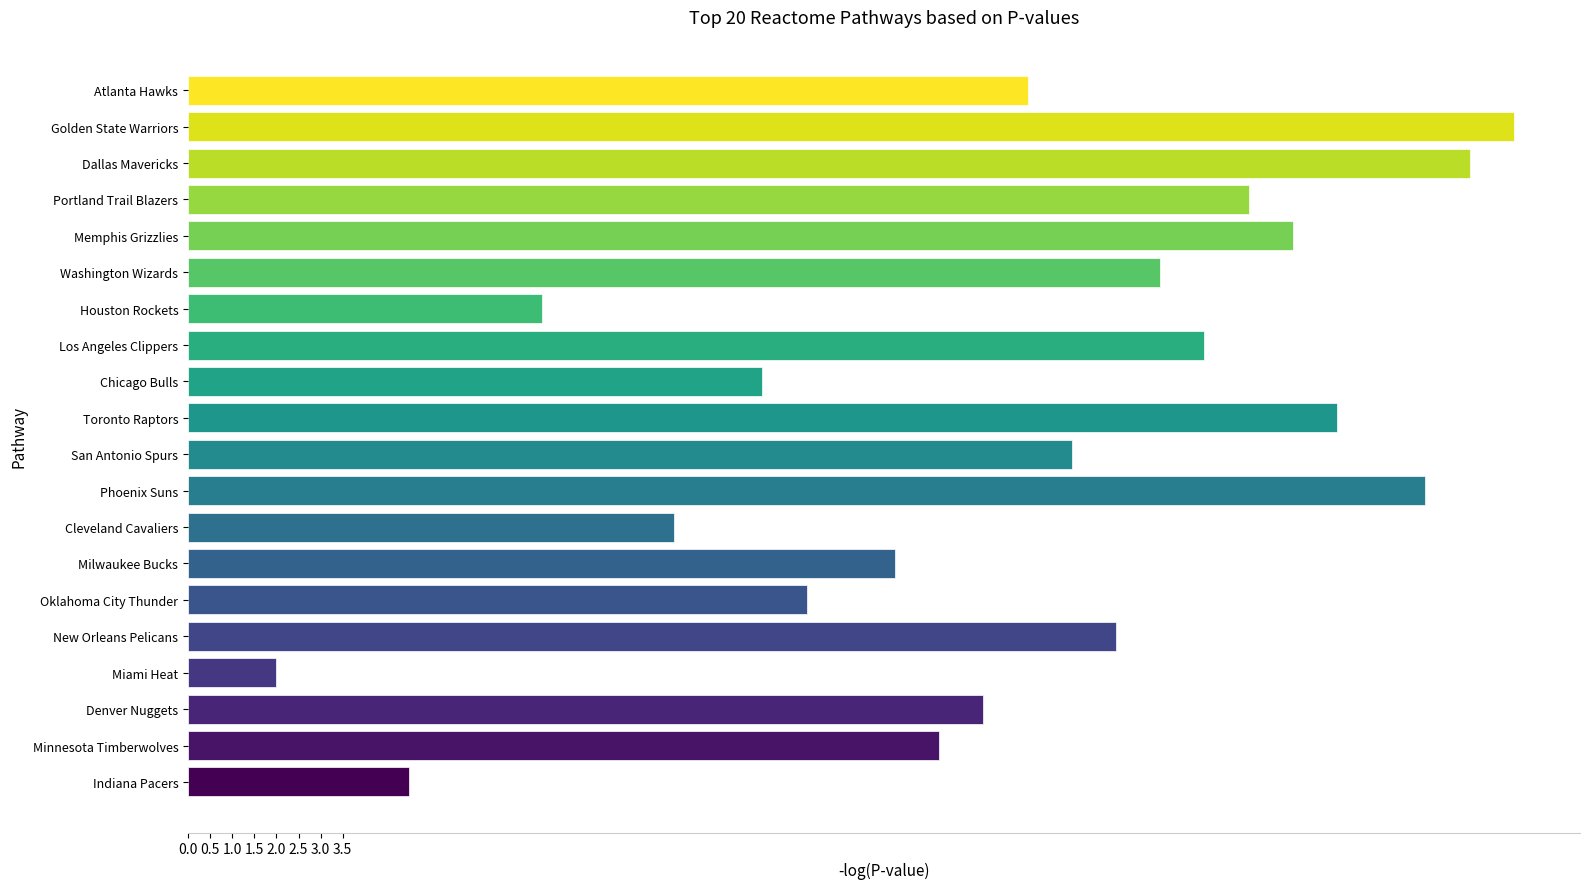

Is it true that the value at Toronto Raptors is 26?

True